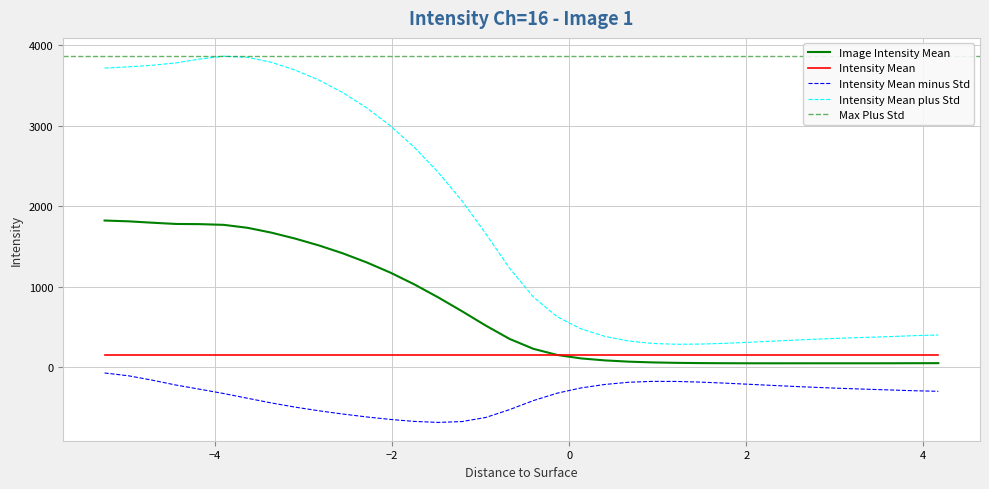

True or false: Intensity Mean and Intensity Mean minus Std intersect in this chart.

False